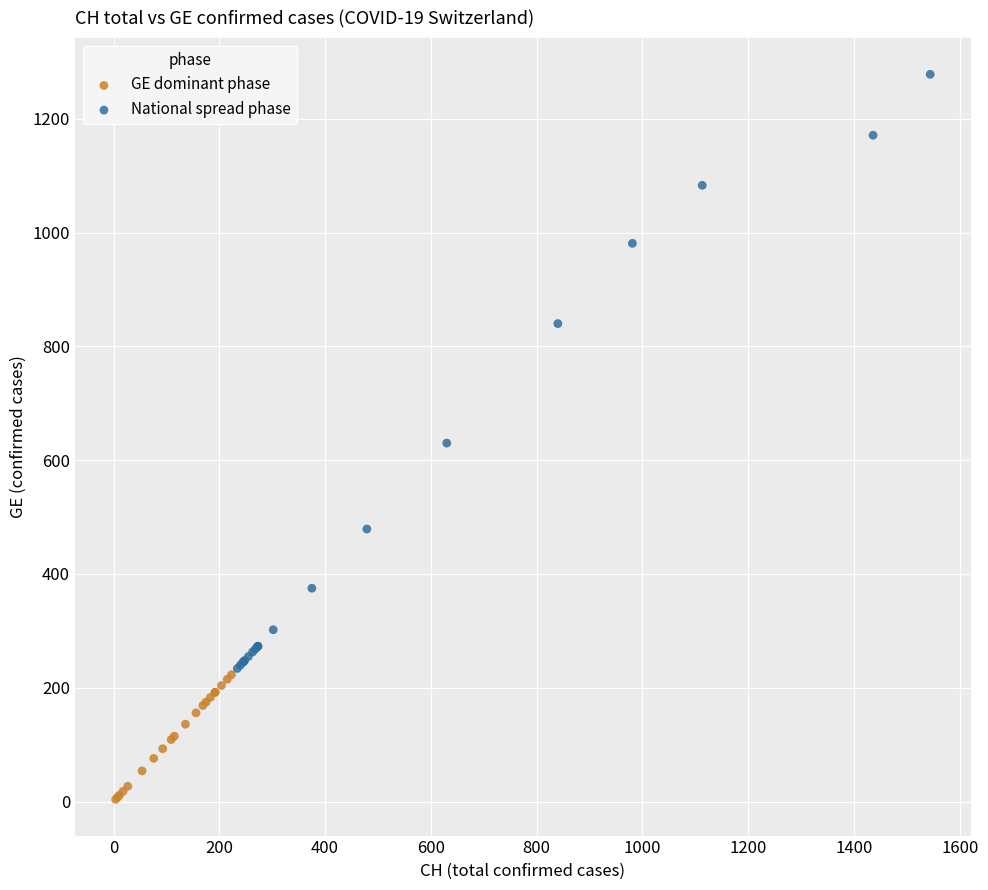

Which series has the largest Y range (max minus min)?

National spread phase